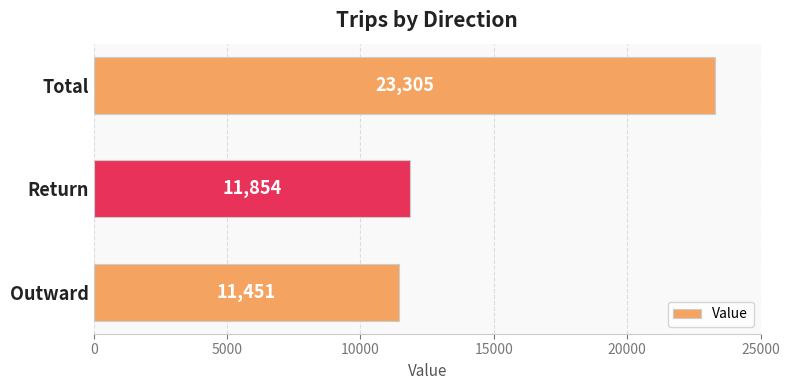

Are the bars horizontal?

Yes